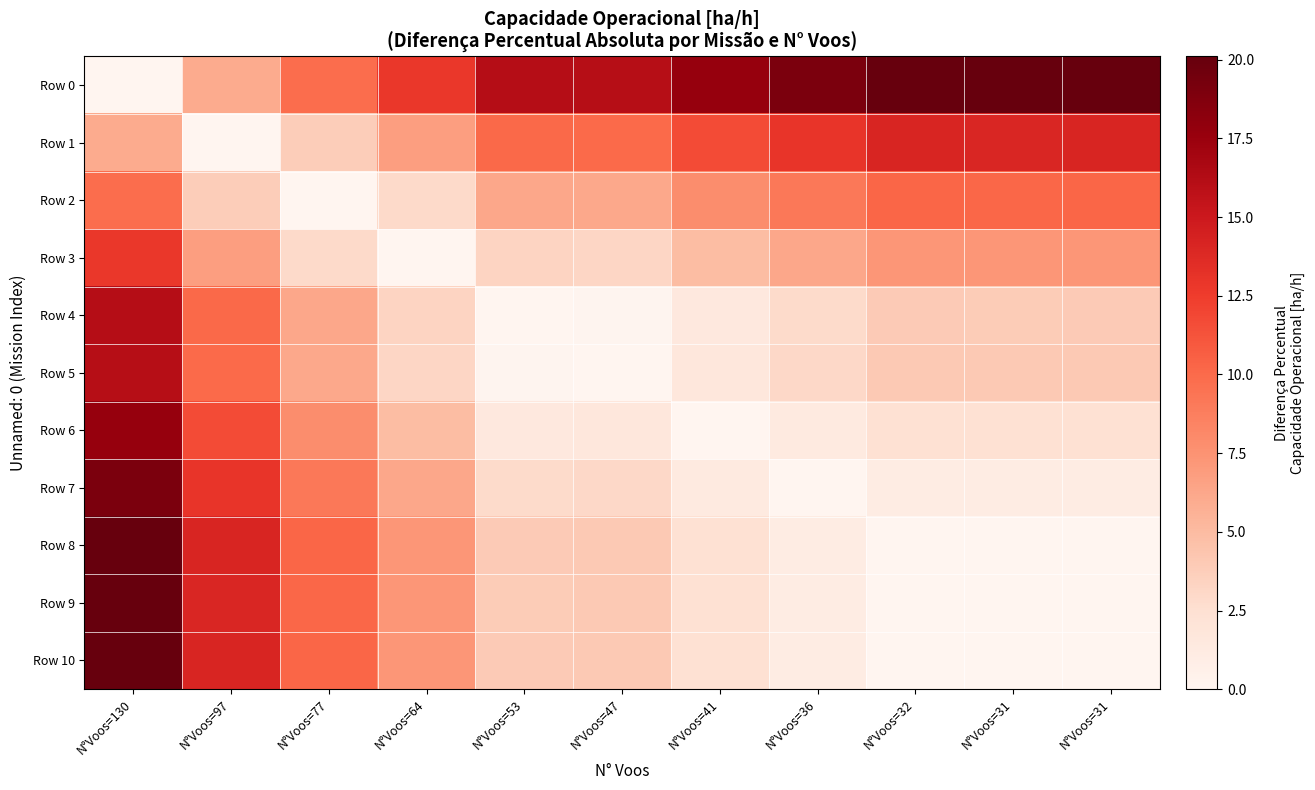

At which category is the sum across all series the highest?

N°Voos=130